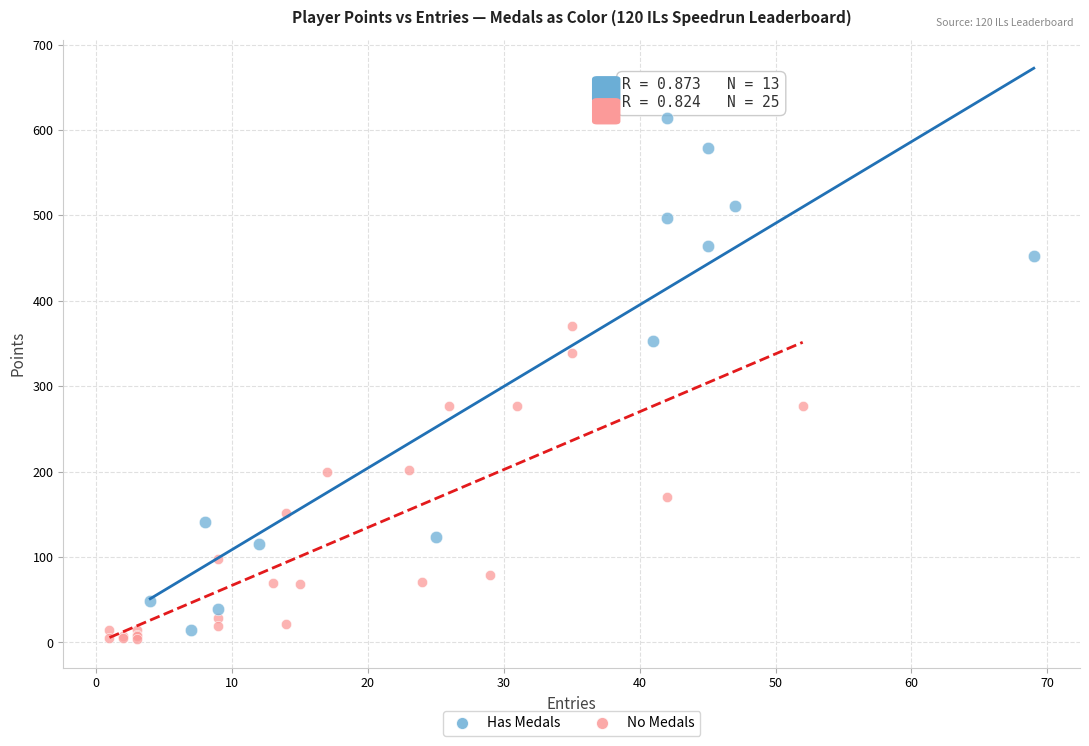

Which series contains the highest Y value?

Has Medals